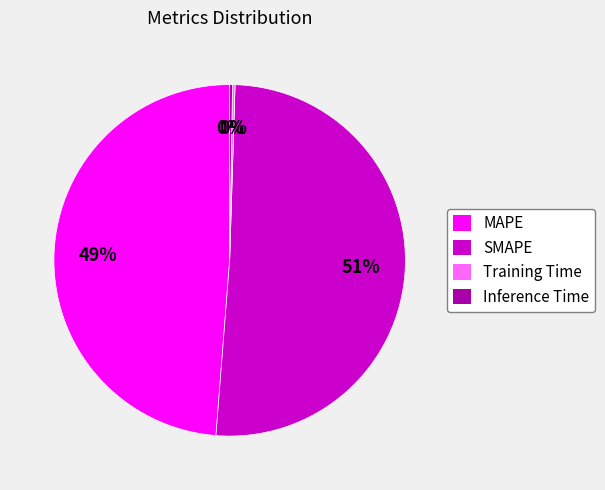

Do MAPE and SMAPE together represent more than half of the pie?

Yes